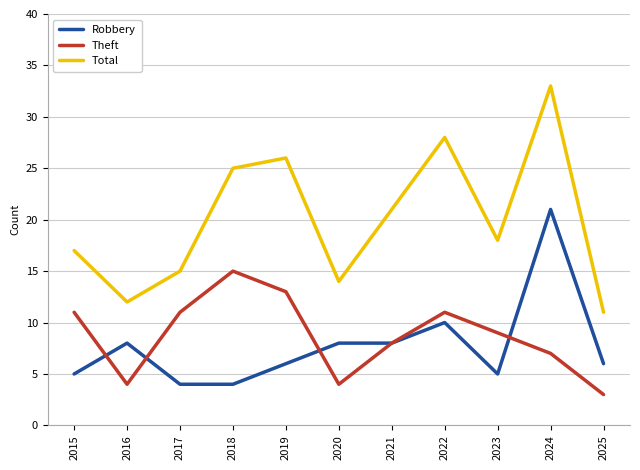

Which category has the highest value across all series?

2024